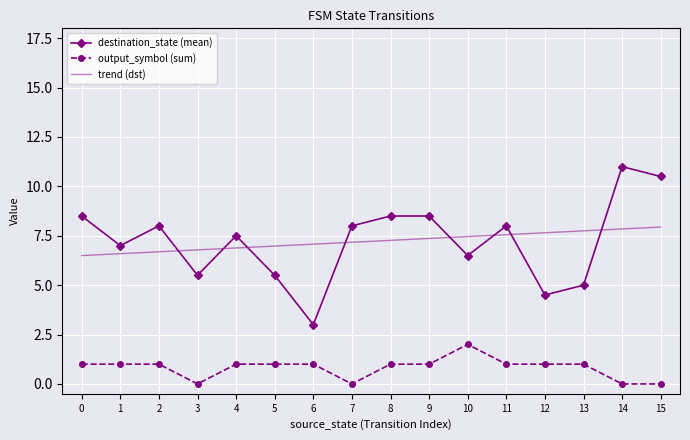

True or false: output_symbol (sum) has a value of 0.4 at 6.

False